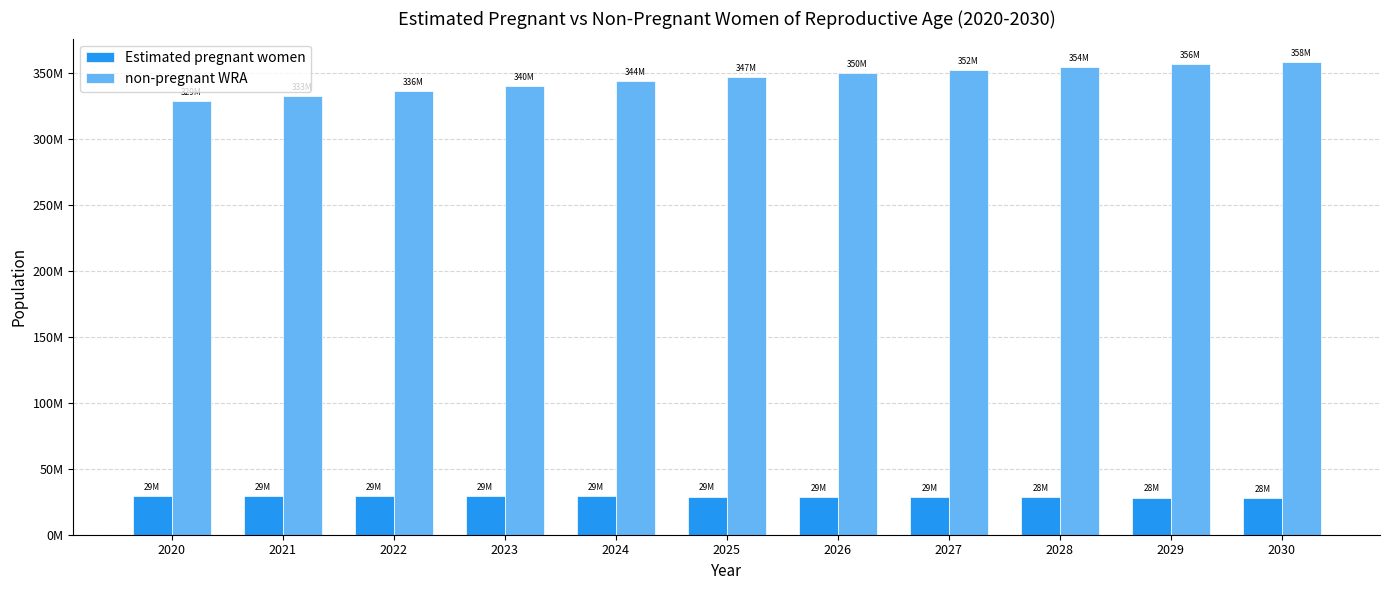

Is the value of Estimated pregnant women at 2022 greater than the value of non-pregnant WRA at 2022?

No